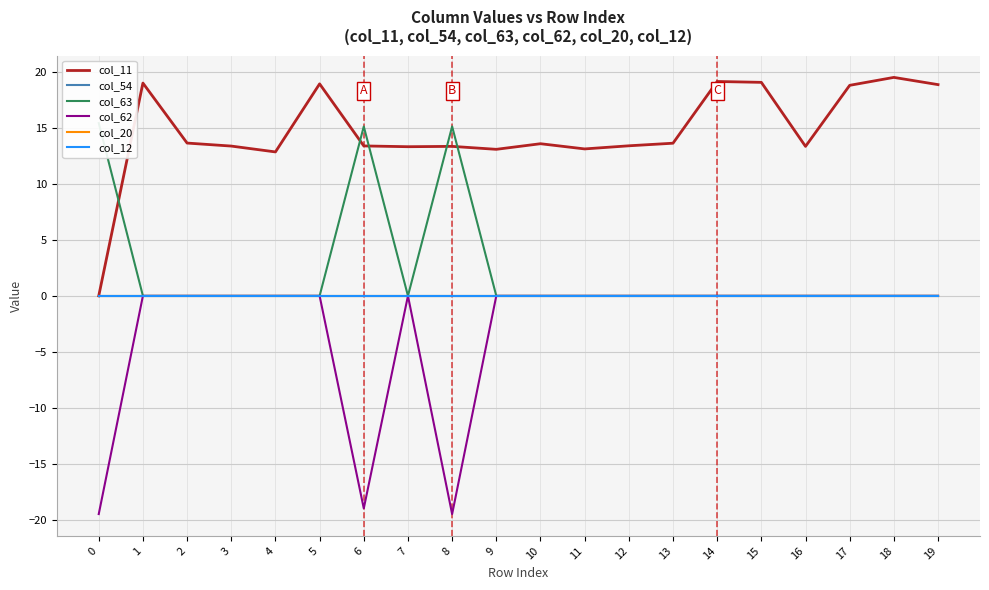

Which series changed the most between 4 and 12?

col_11